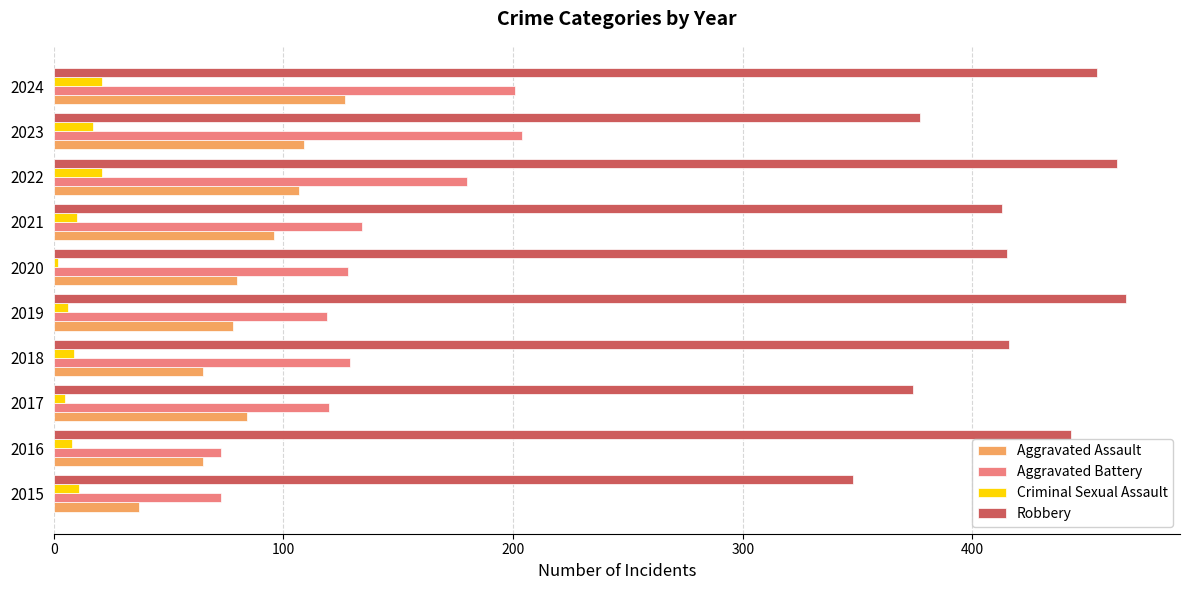

What is the total value across all series at 2021?

653